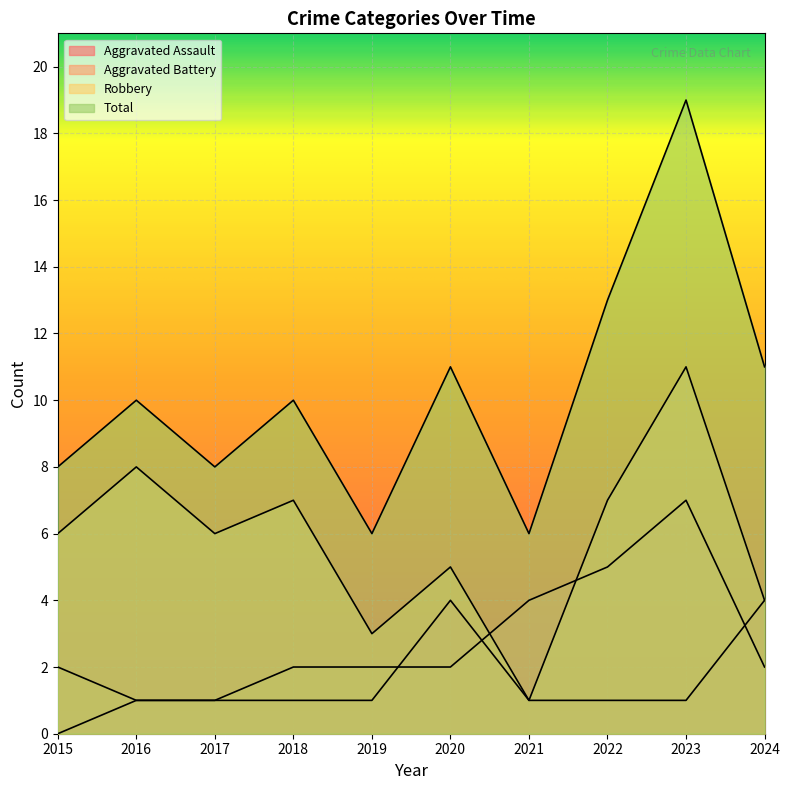

What is the spread (max minus min) of values at 2020?

9